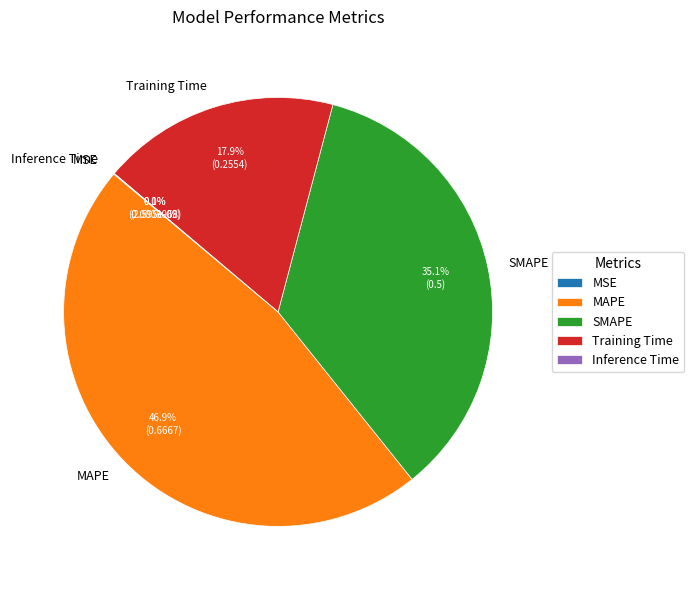

Combined, what portion of the pie is Training Time and MSE?

17.9%